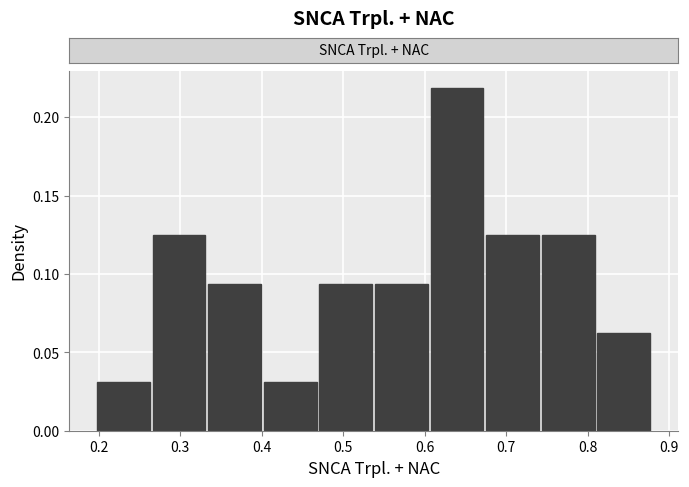

Reading left to right, transcribe this chart: for each bar, give the range it covers on the x-axis and its height. Neither the bar edges nor the heights are printed on the chart, so give them approximately, as read against the axes.

0.20 to 0.26: 0.030
0.26 to 0.33: 0.125
0.33 to 0.40: 0.095
0.40 to 0.47: 0.030
0.47 to 0.54: 0.095
0.54 to 0.61: 0.095
0.61 to 0.67: 0.220
0.67 to 0.74: 0.125
0.74 to 0.81: 0.125
0.81 to 0.88: 0.065